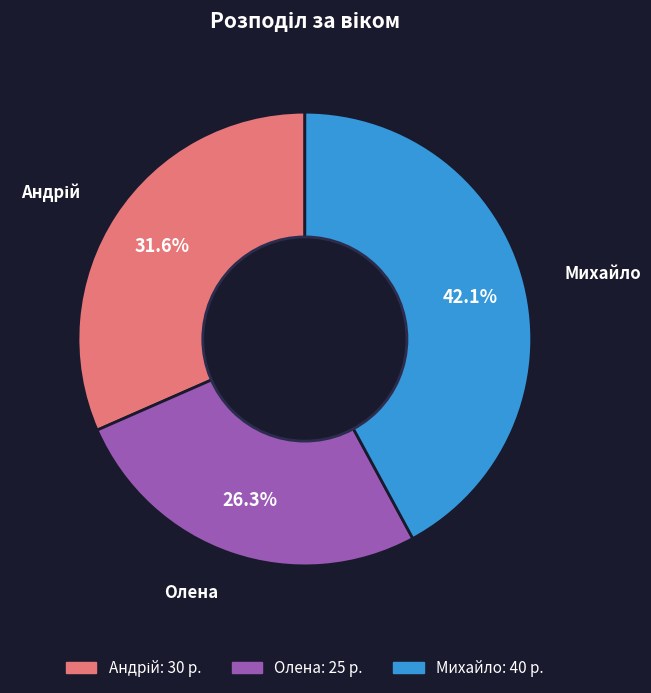

Approximately how many times larger is the value at Олена compared to Михайло?

0.6